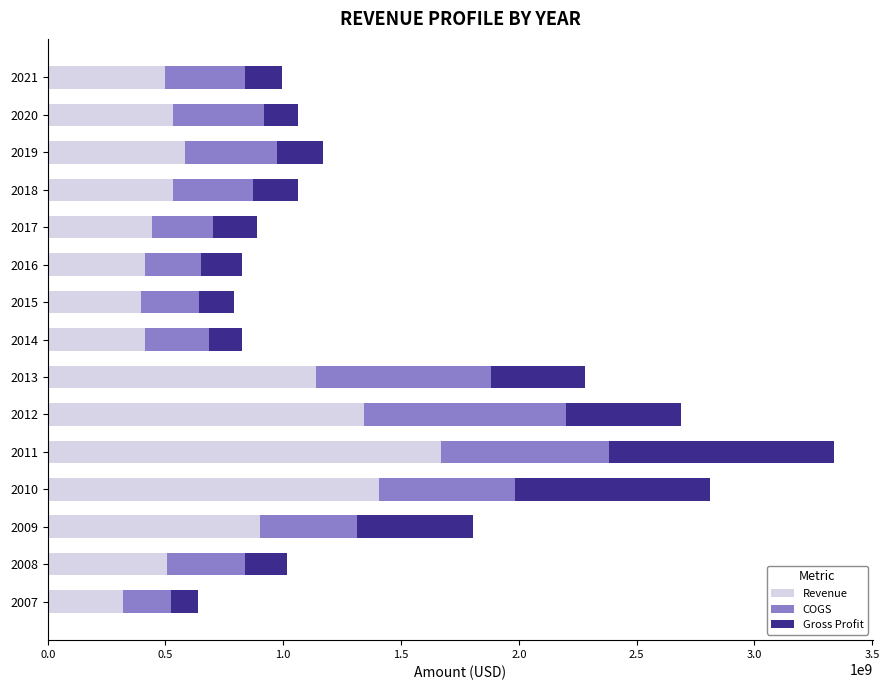

How many distinct data groups are displayed?

3